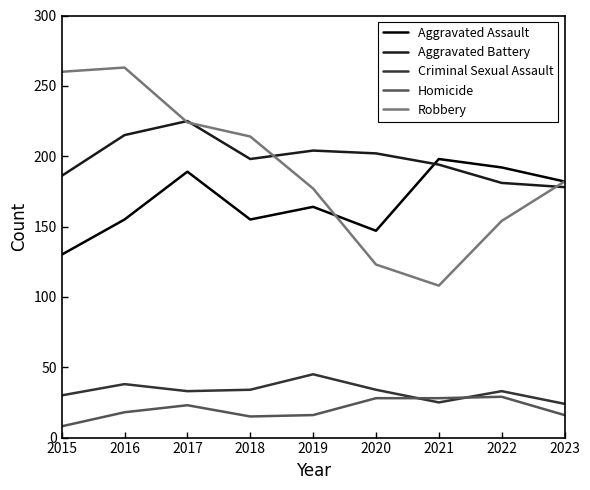

True or false: Homicide and Aggravated Assault intersect in this chart.

False